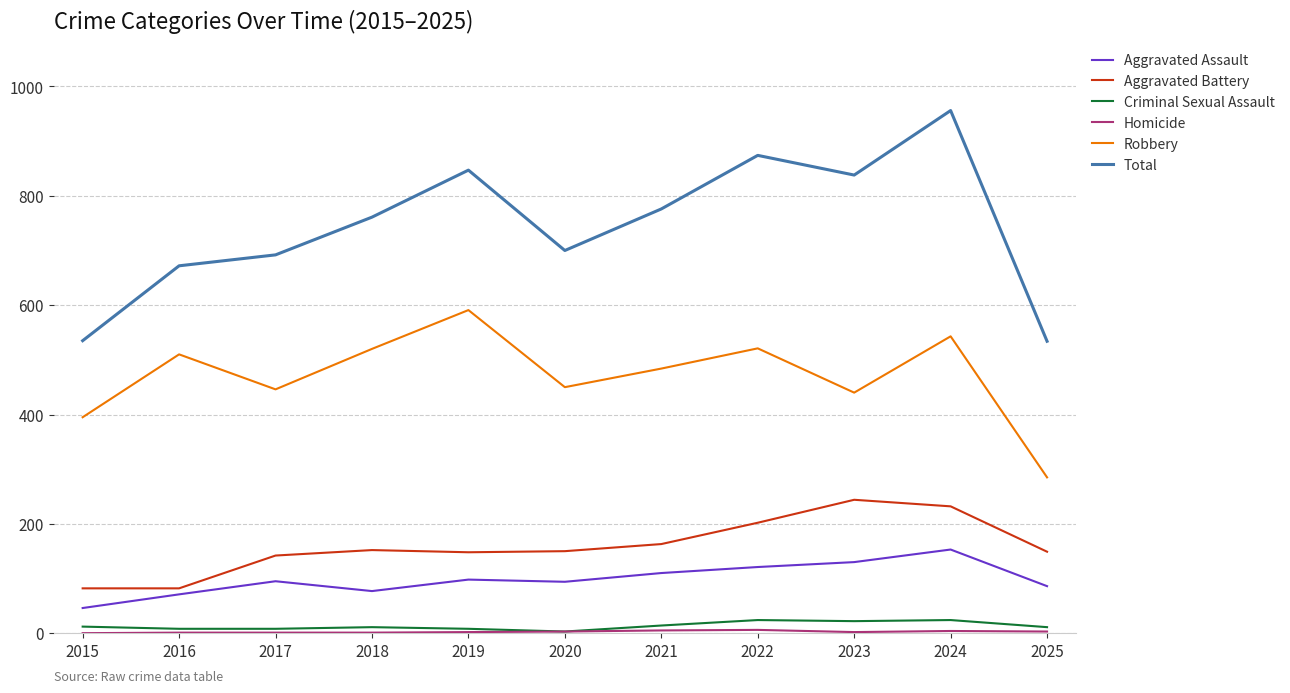

The value of Total at 2015 is 203. True or false?

False